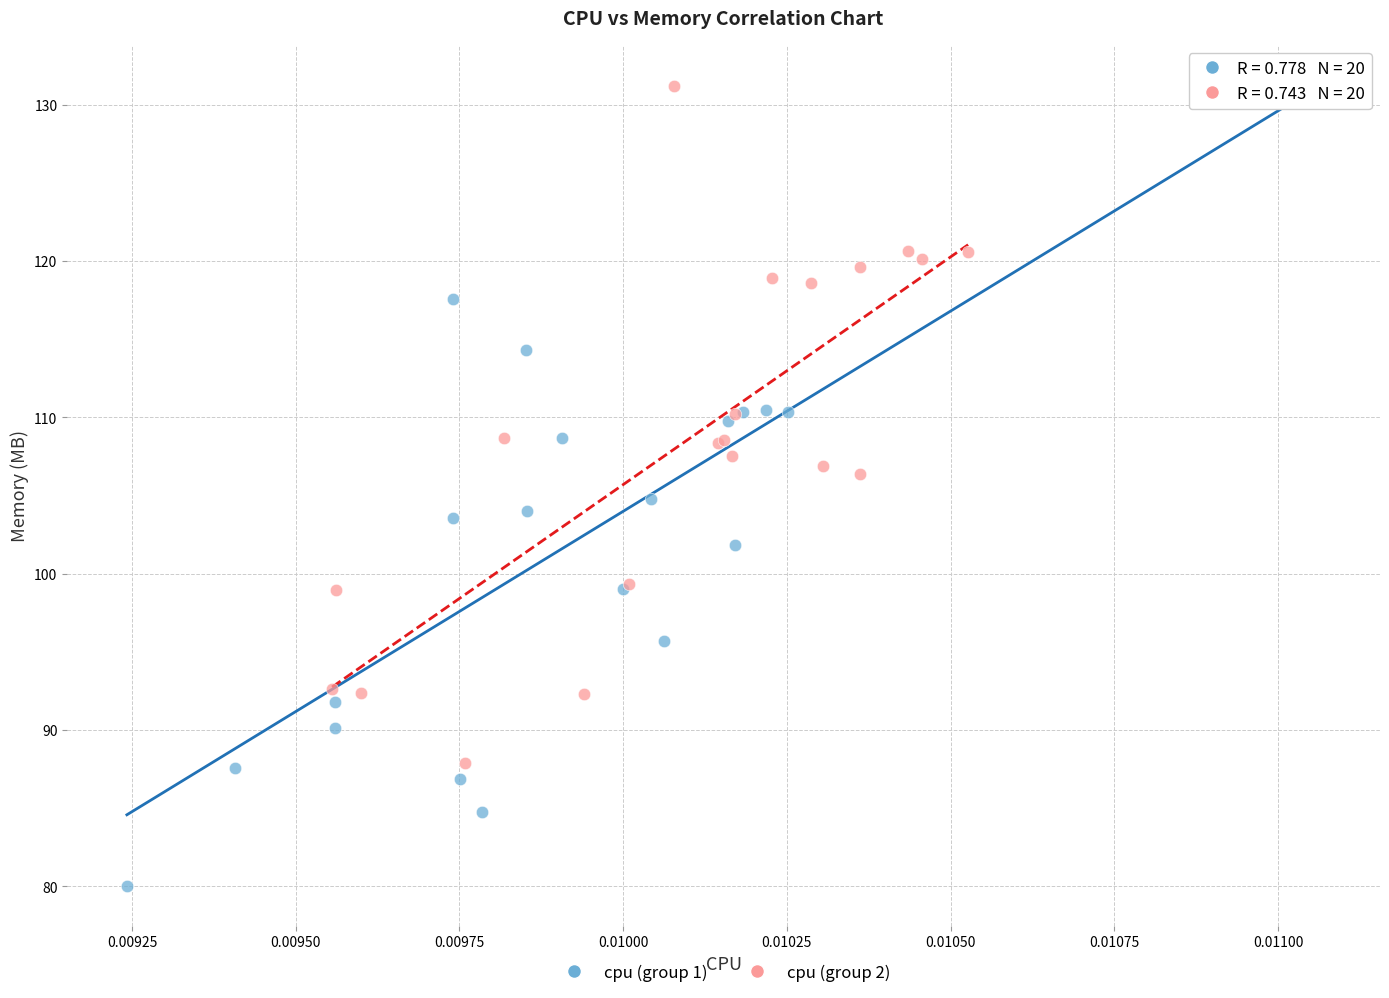

Which series has the largest Y range (max minus min)?

cpu (group 1)